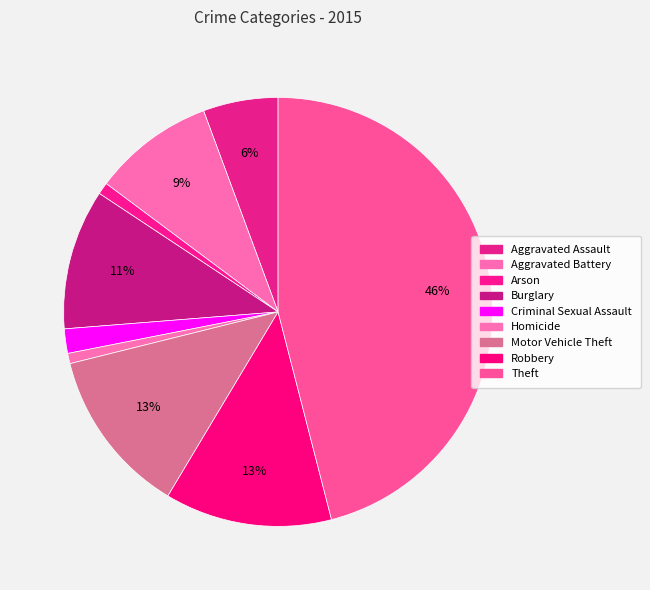

Does any single category account for the majority?

No